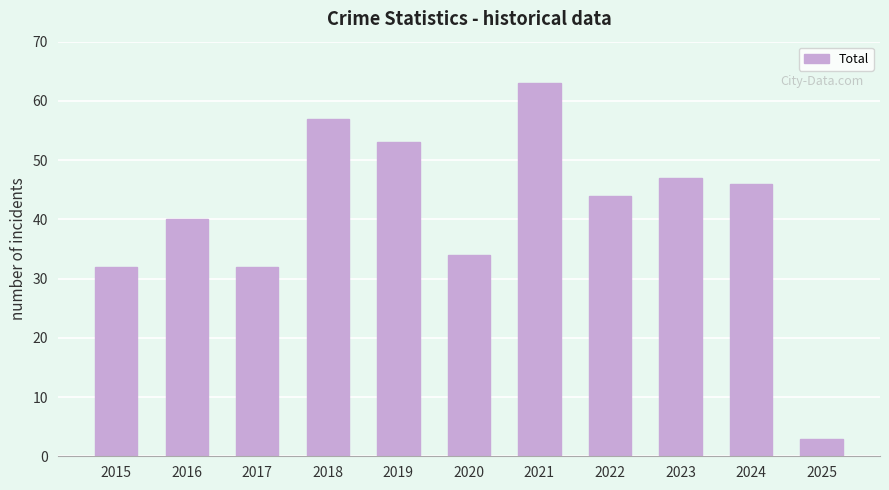

What is the smallest value displayed?

3